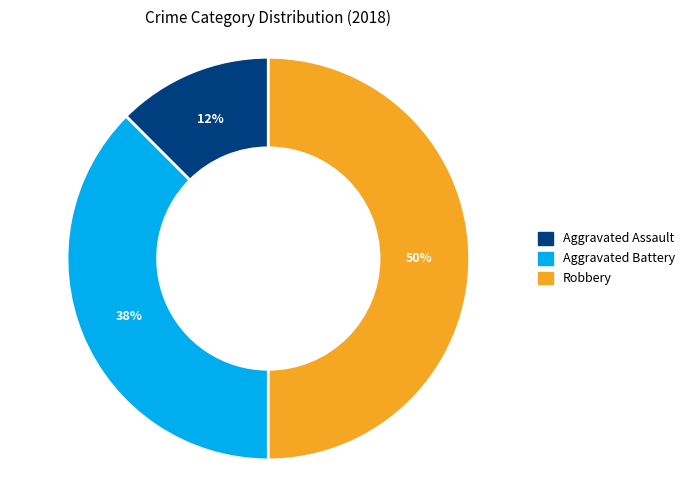

How many slices are in this pie chart?

3